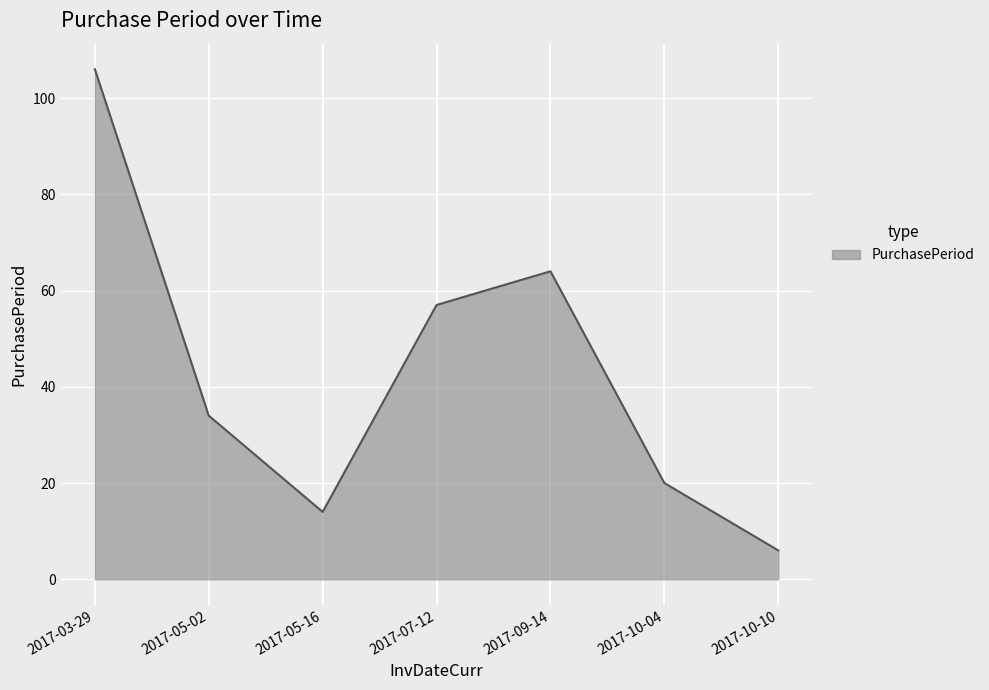

What is the change in value from 2017-03-29 to 2017-10-04?

-86